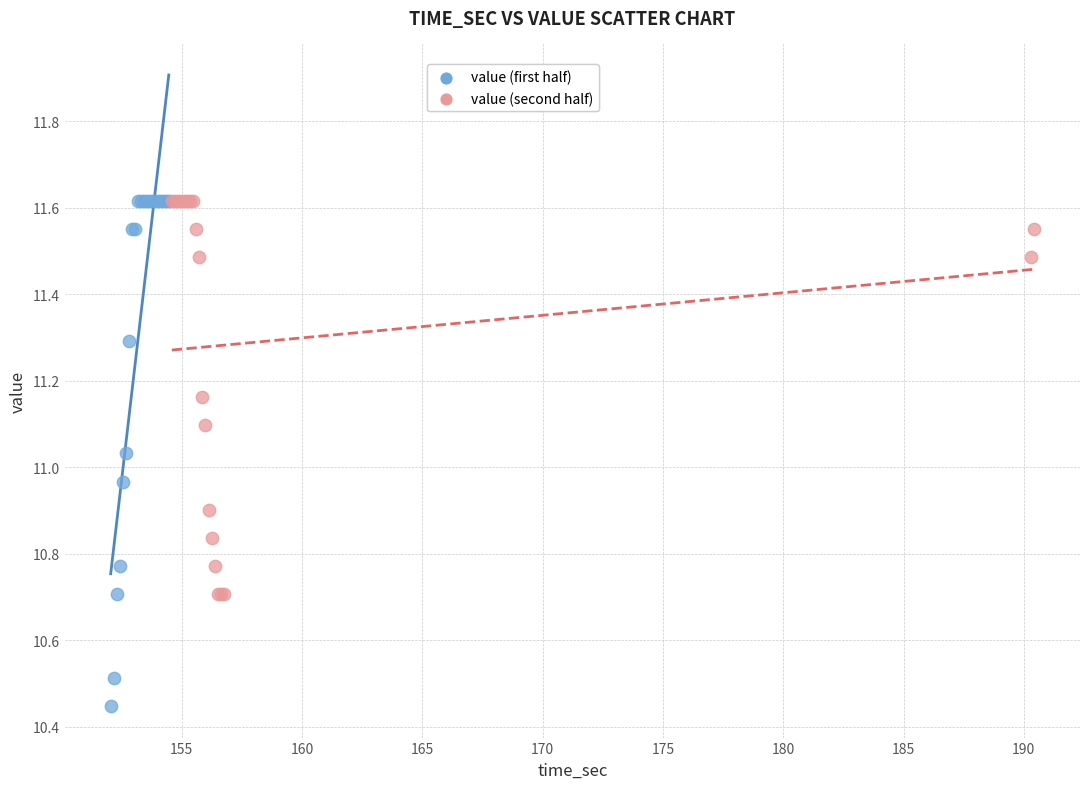

What are all the series names shown in the legend?

value (first half), value (second half)